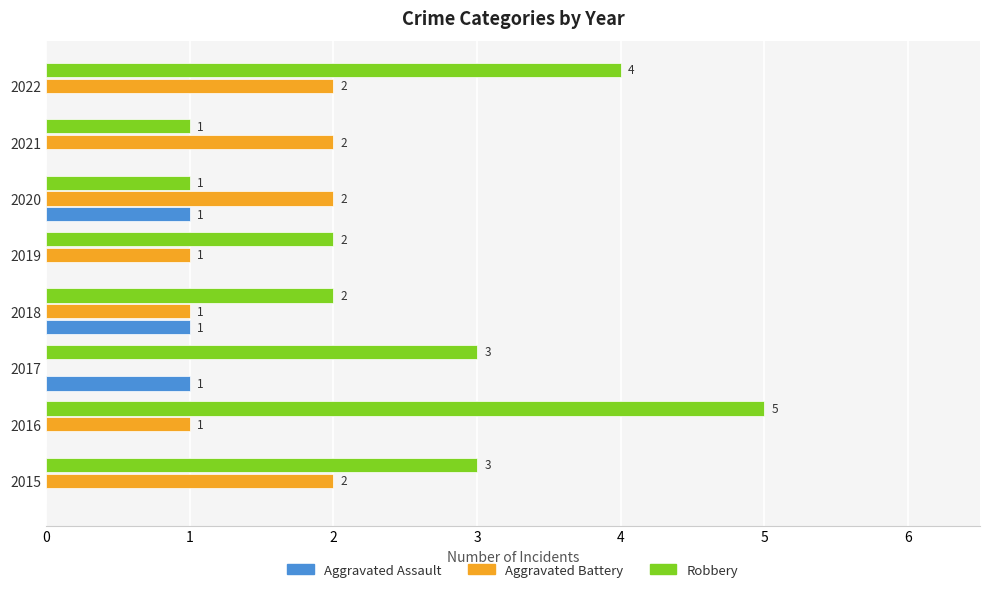

What is the total value across all series at 2020?

4